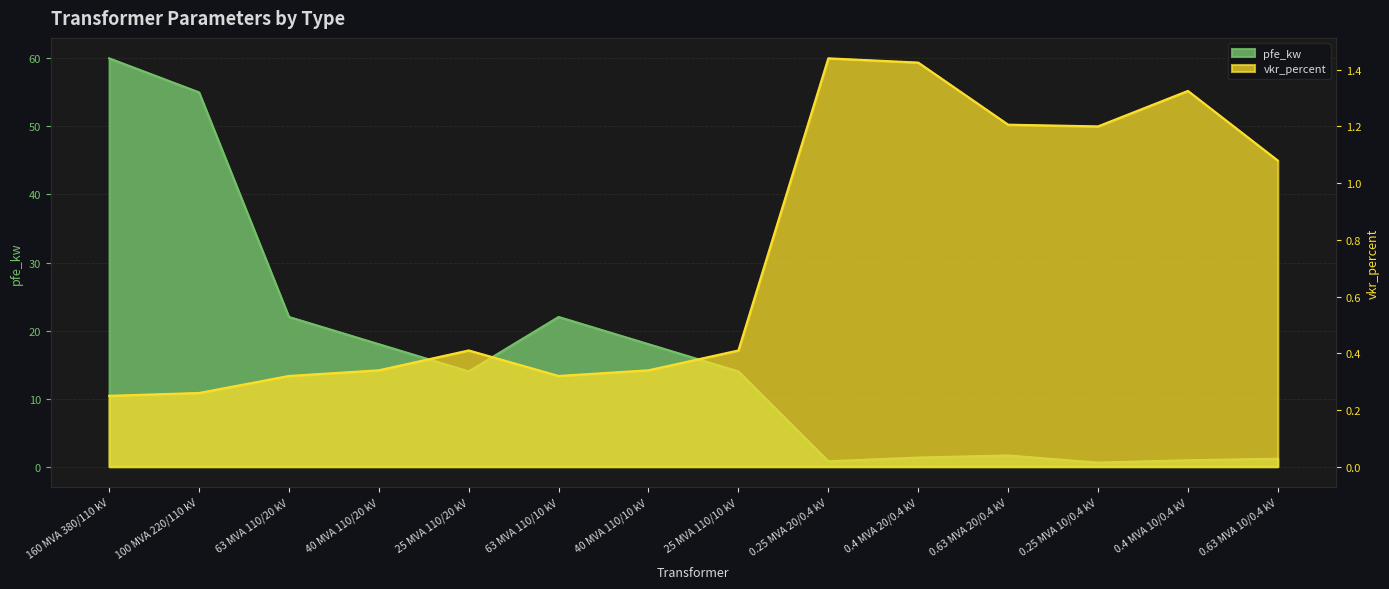

Which series changed the most between 100 MVA 220/110 kV and 0.25 MVA 10/0.4 kV?

pfe_kw